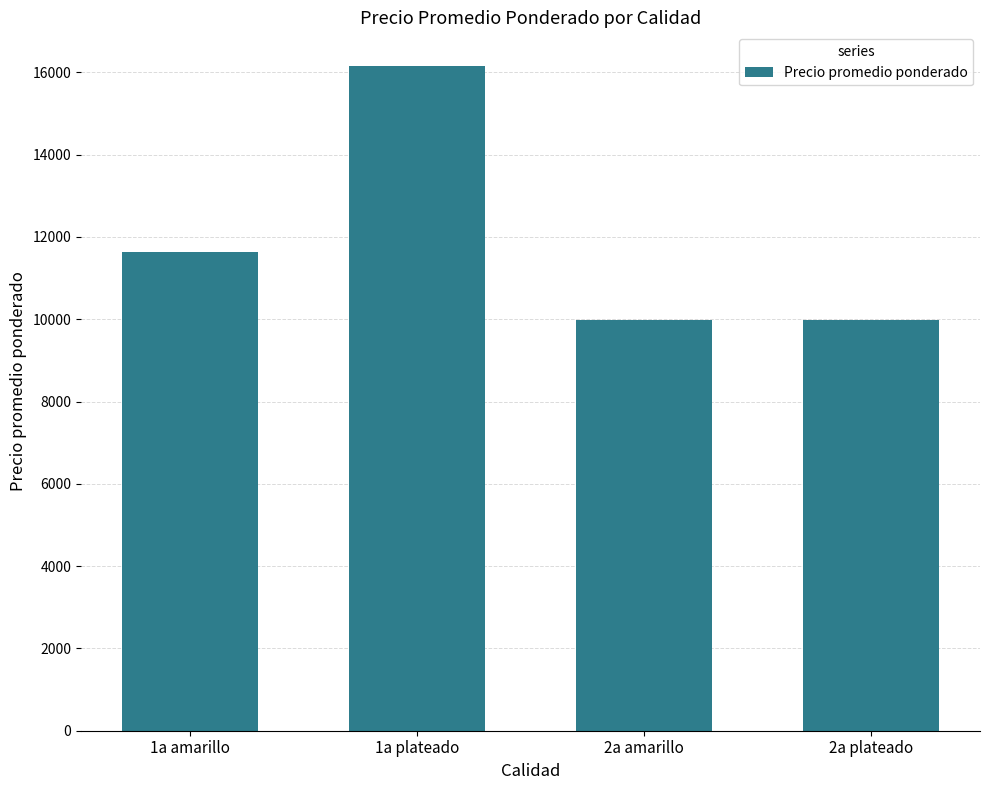

Approximately how many times larger is the value at 2a amarillo compared to 1a plateado?

0.6